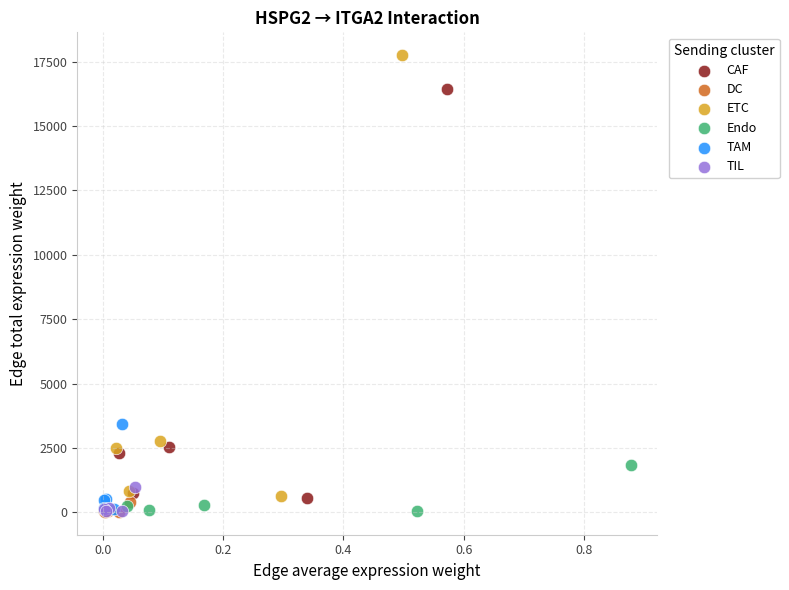

Which series has the widest spread of Y values?

ETC